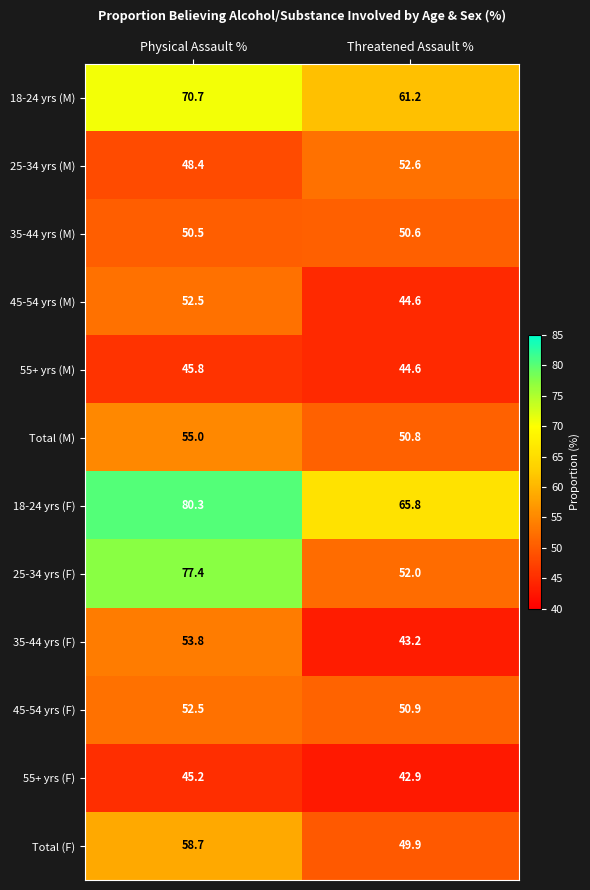

How many data points in 25-34 yrs (F) are above 77?

1